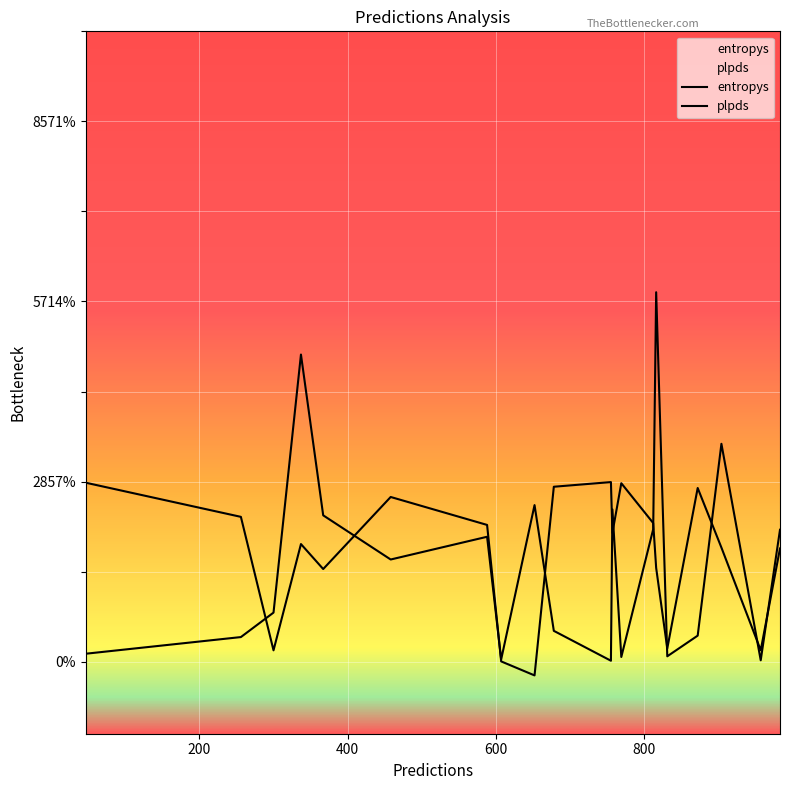

True or false: entropys has more than 2 points higher than both neighbors.

True